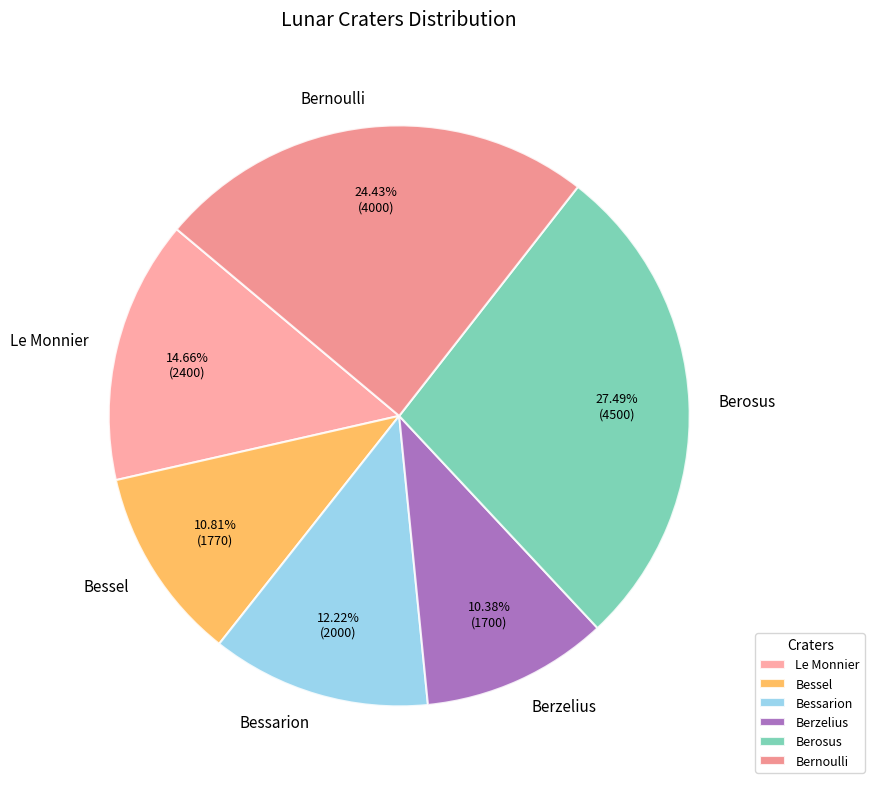

What portion of the pie excludes Berosus?

72.5%